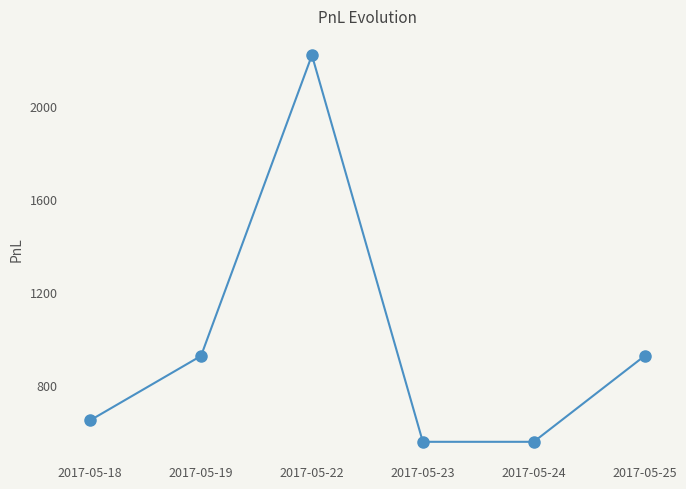

The value at 2017-05-23 is 555.0. True or false?

True